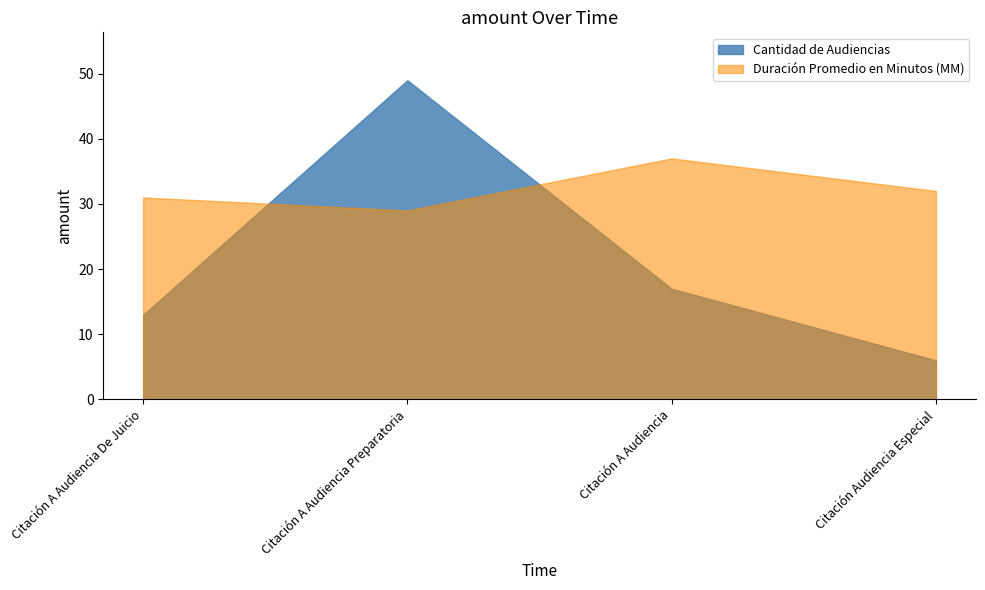

What is the sum of the Duración Promedio en Minutos (MM) values at Citación A Audiencia and Citación A Audiencia De Juicio?

68